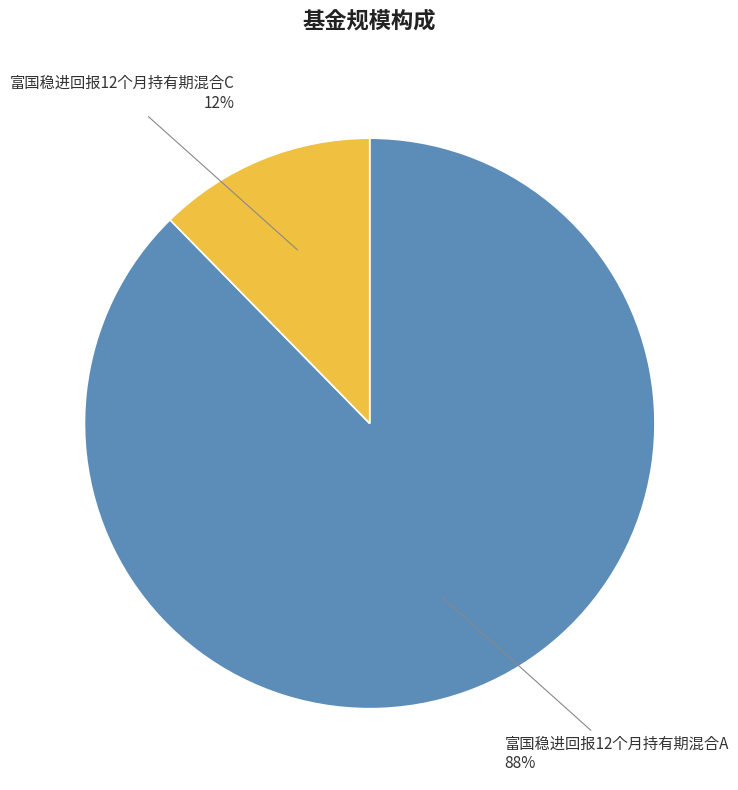

What is the largest slice in the pie chart?

富国稳进回报12个月持有期混合A